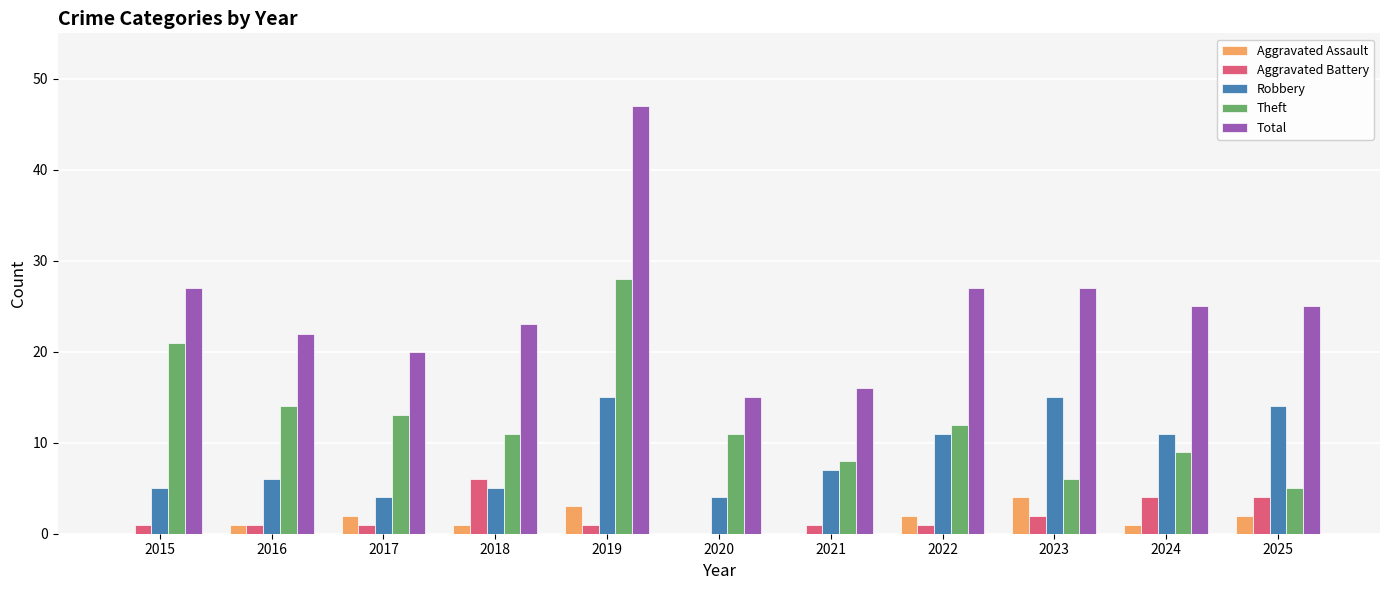

What is the maximum value for Theft?

28